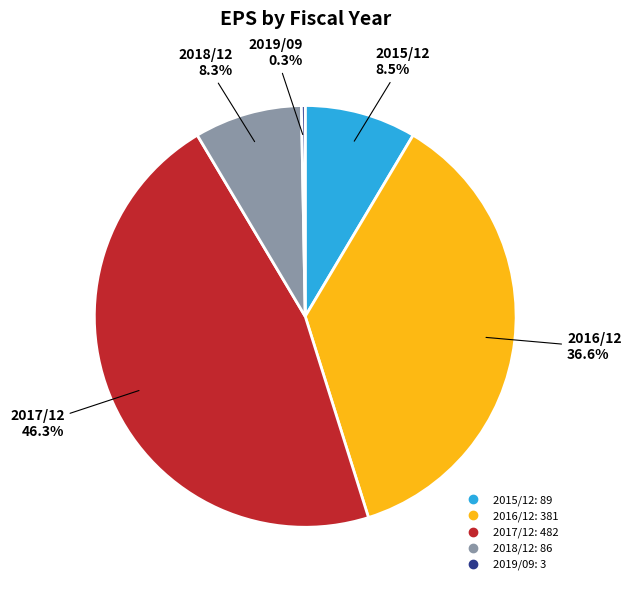

What percentage is the 2016/12 slice, to the nearest percent?

37%